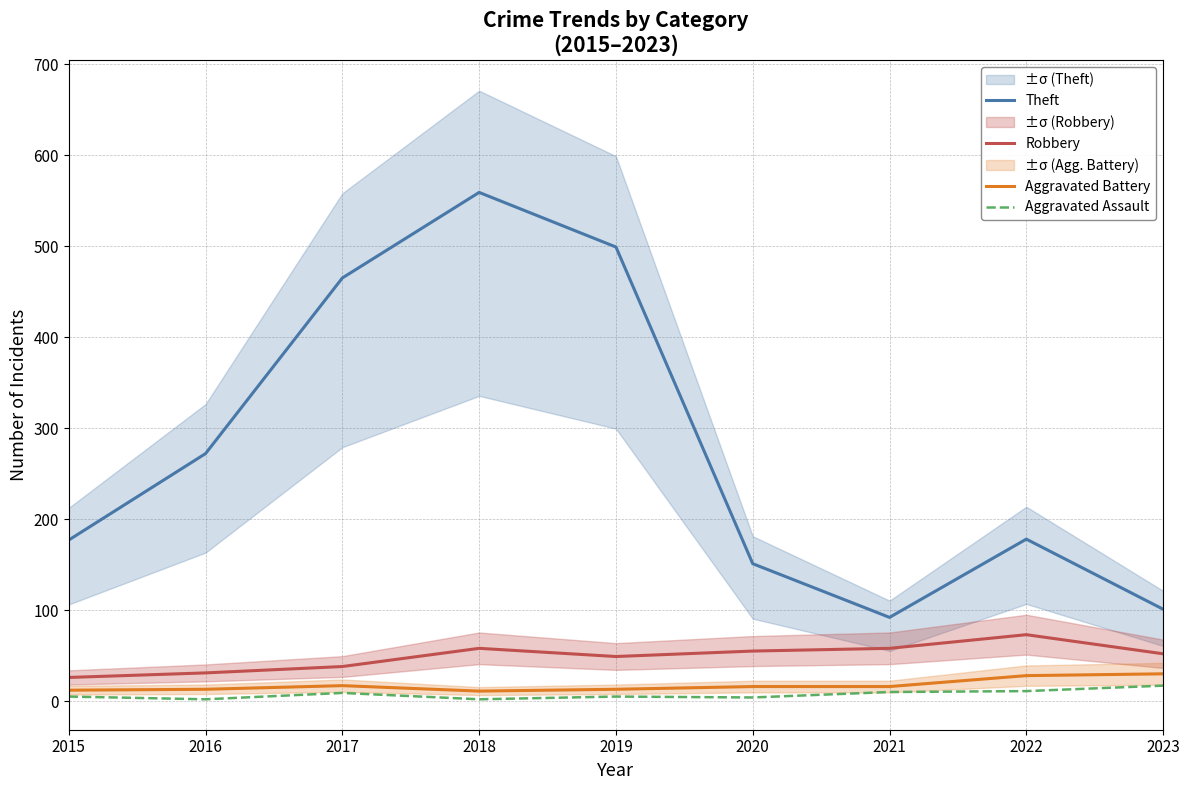

At which label does Aggravated Battery reach its minimum?

2018